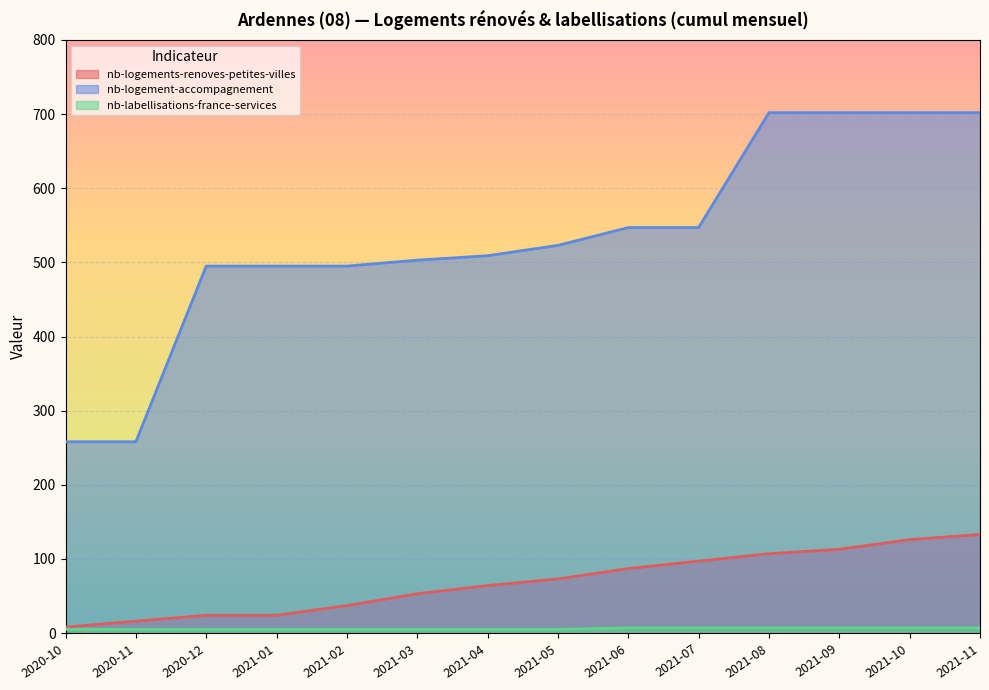

Reading left to right, what are all the values shown in this chart?

nb-logements-renoves-petites-villes: 2020-10=8	2020-11=16	2020-12=24	2021-01=24	2021-02=37	2021-03=53	2021-04=64	2021-05=73	2021-06=87	2021-07=97	2021-08=107	2021-09=113	2021-10=126	2021-11=133
nb-logement-accompagnement: 2020-10=258	2020-11=258	2020-12=495	2021-01=495	2021-02=495	2021-03=503	2021-04=509	2021-05=523	2021-06=547	2021-07=547	2021-08=702	2021-09=702	2021-10=702	2021-11=702
nb-labellisations-france-services: 2020-10=5	2020-11=5	2020-12=5	2021-01=5	2021-02=5	2021-03=5	2021-04=5	2021-05=5	2021-06=7	2021-07=7	2021-08=7	2021-09=7	2021-10=7	2021-11=7